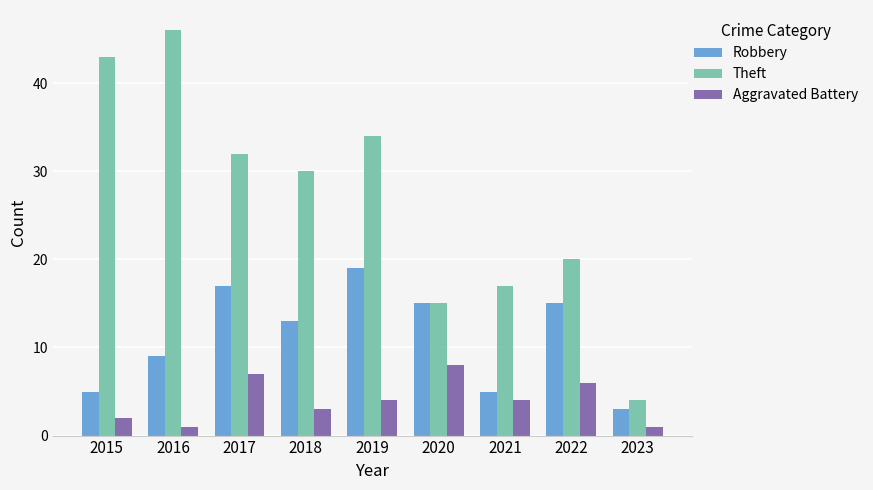

What is the difference between the maximum and second lowest values in the Aggravated Battery series?

7